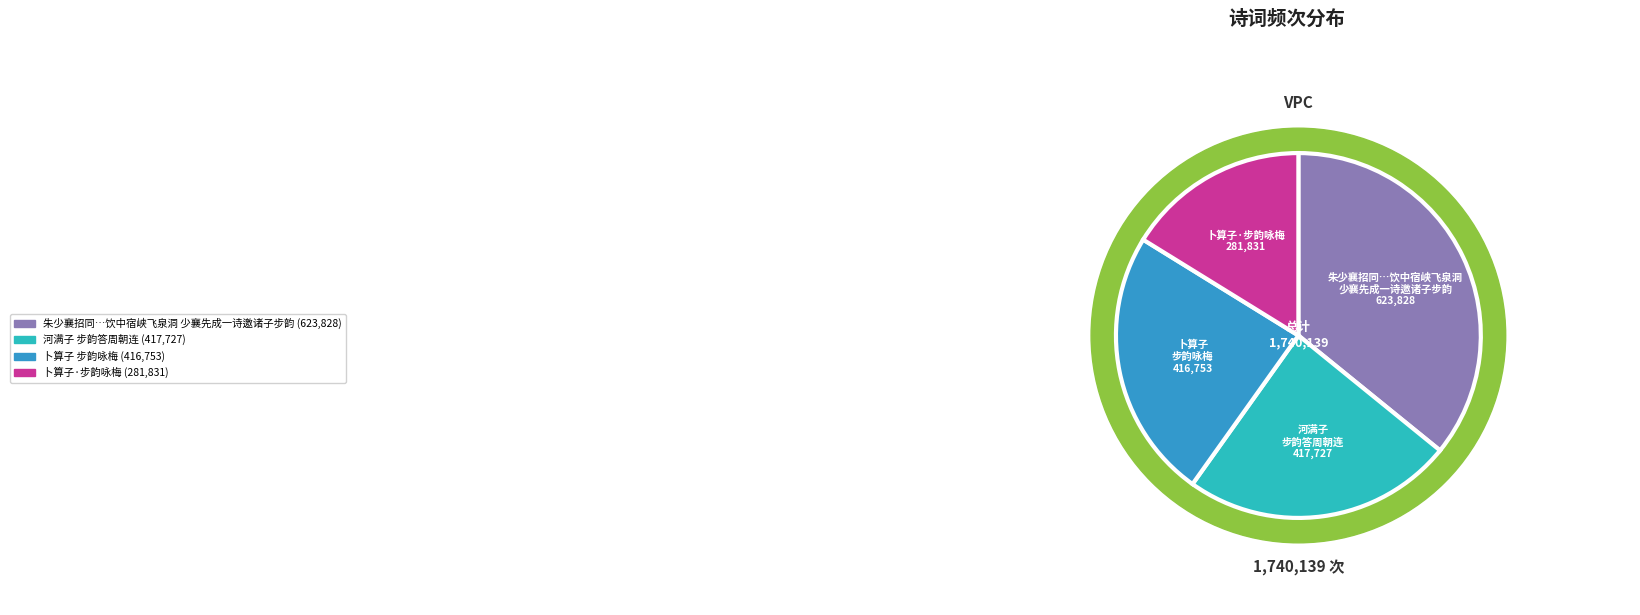

Does 河满子 步韵答周朝连 represent more than half of the total?

No